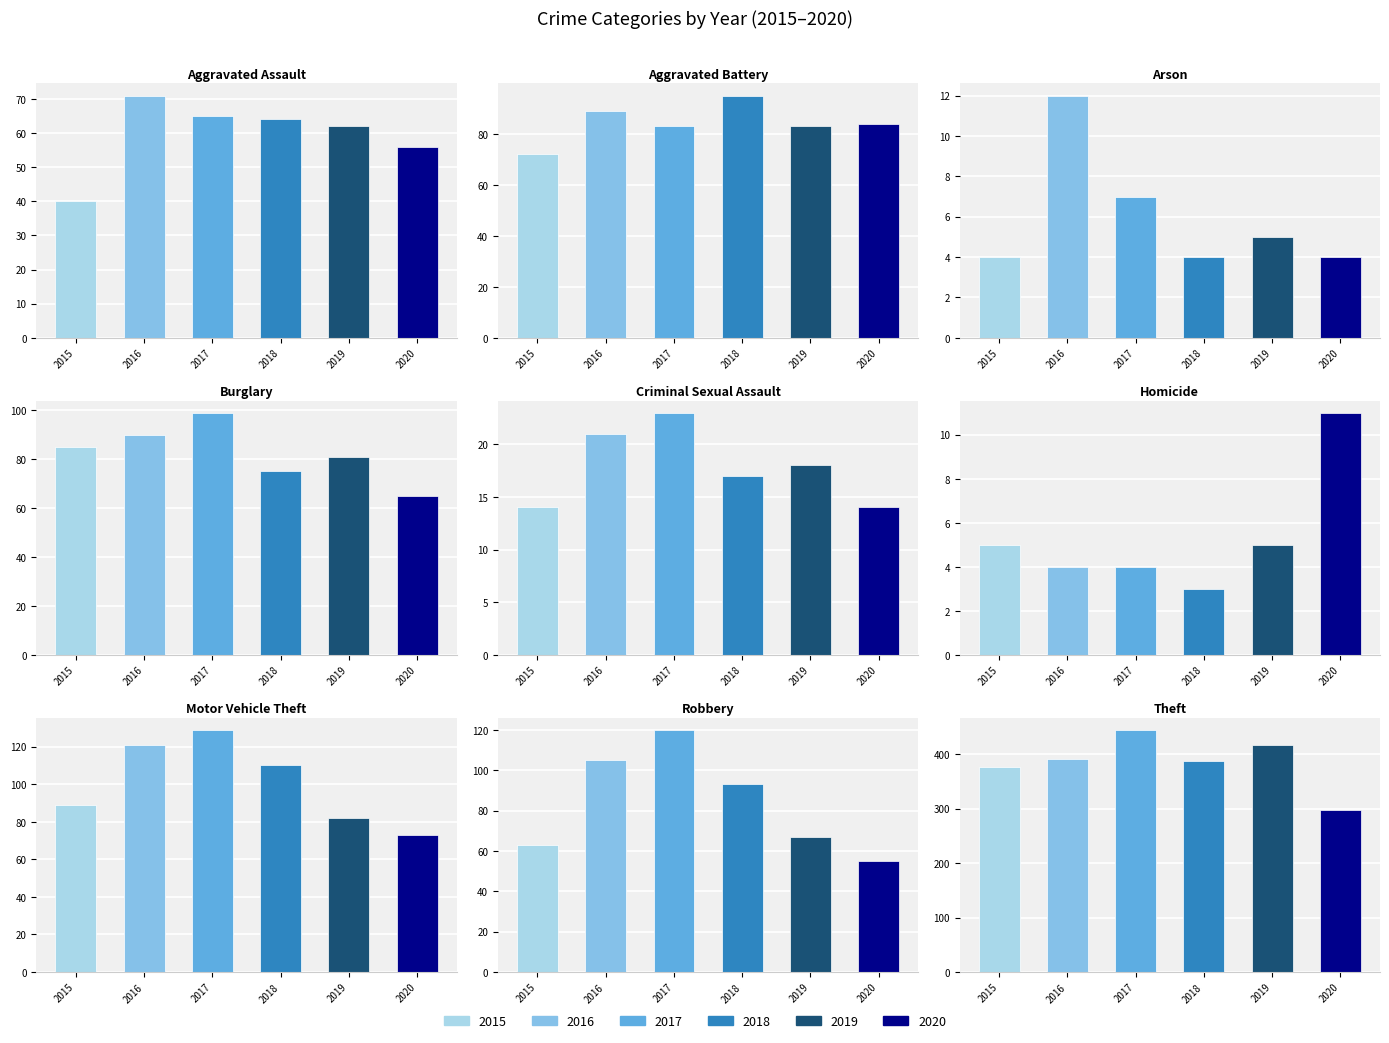

What value does the 2015 series have at Burglary, to the nearest 5?

85